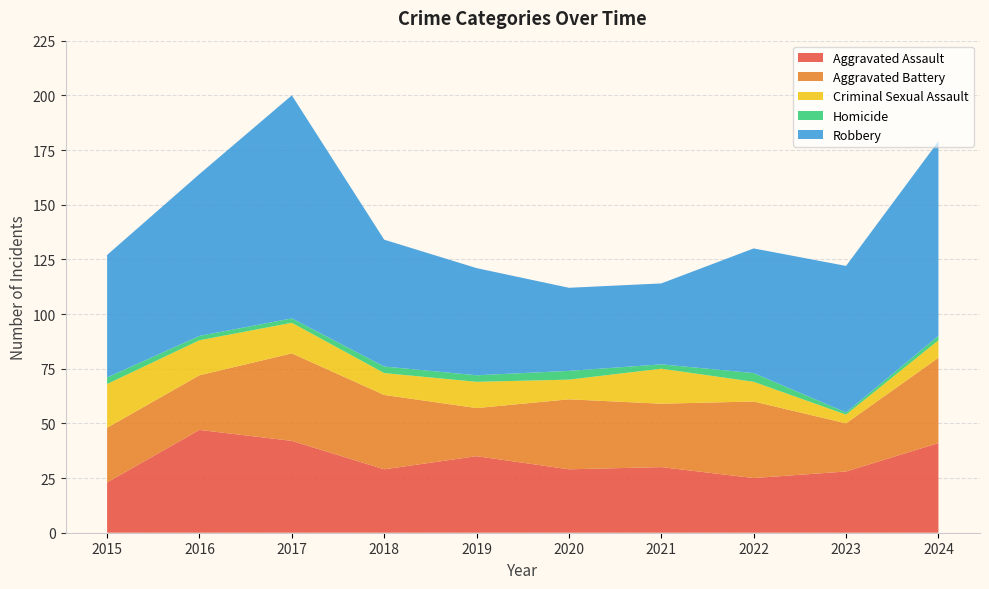

Reading right to left, list all the values displayed in this chart.

Aggravated Assault: 2024=41	2023=28	2022=25	2021=30	2020=29	2019=35	2018=29	2017=42	2016=47	2015=23
Aggravated Battery: 2024=39	2023=22	2022=35	2021=29	2020=32	2019=22	2018=34	2017=40	2016=25	2015=25
Criminal Sexual Assault: 2024=8	2023=4	2022=9	2021=16	2020=9	2019=12	2018=10	2017=14	2016=16	2015=20
Homicide: 2024=2	2023=1	2022=4	2021=2	2020=4	2019=3	2018=3	2017=2	2016=2	2015=3
Robbery: 2024=89	2023=67	2022=57	2021=37	2020=38	2019=49	2018=58	2017=102	2016=74	2015=56